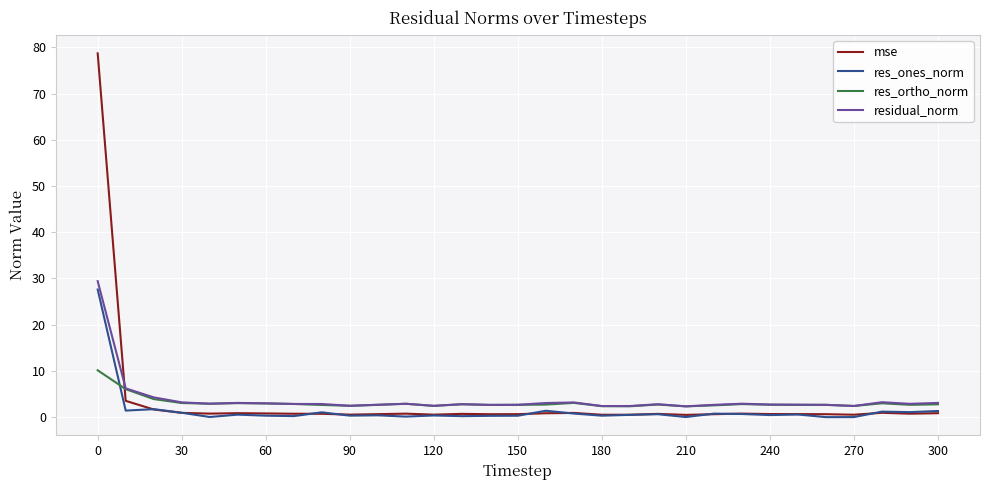

What is the highest value of the mse series?

78.7